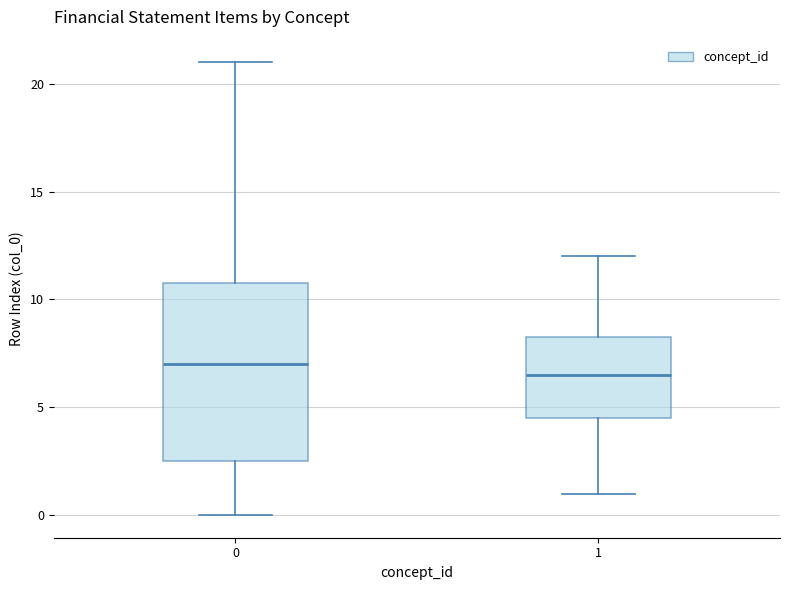

Comparing the boxes themselves (not the whiskers), which one is the tallest?

0